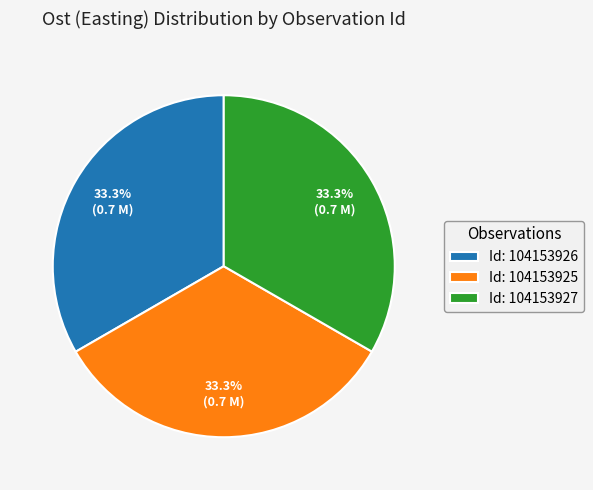

What is the ratio of the value at Id: 104153927 to the value at Id: 104153925?

1.0